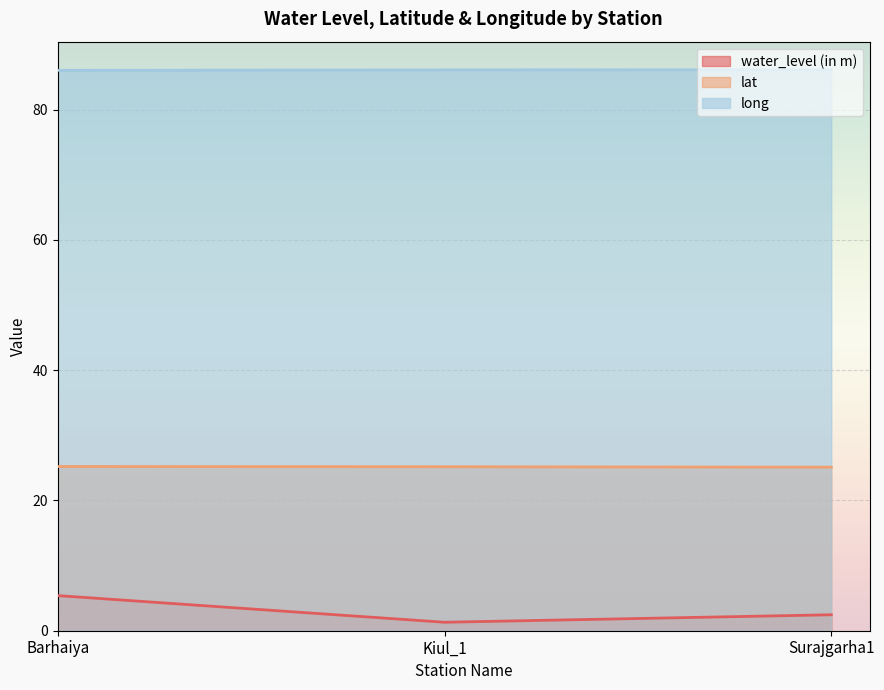

Reading left to right, transcribe all the data shown in this chart.

water_level (in m): Barhaiya=5.4	Kiul_1=1.3	Surajgarha1=2.5
lat: Barhaiya=25.2	Kiul_1=25.2	Surajgarha1=25.1
long: Barhaiya=86.0	Kiul_1=86.1	Surajgarha1=86.1